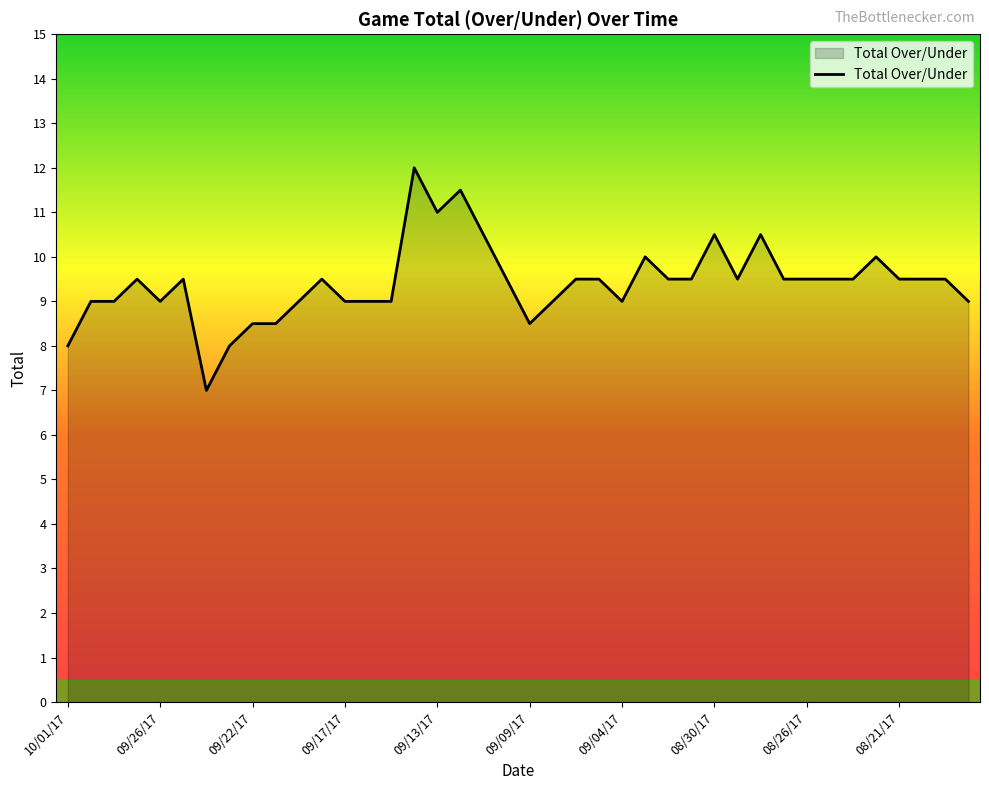

What is the difference between the maximum and minimum values?

5.0